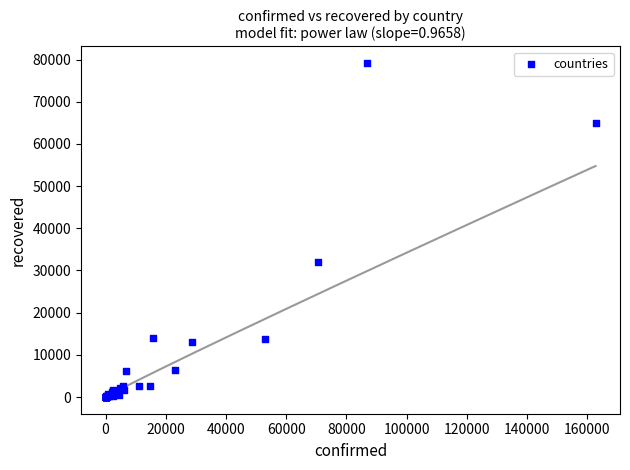

What Y value in the scatter plot is closest to 39583?

32109